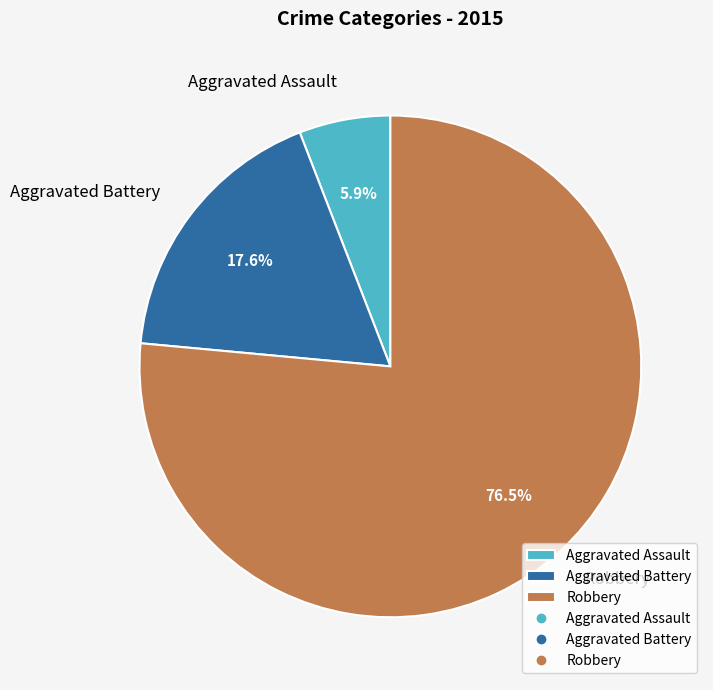

Does Aggravated Battery account for over 50% of the chart?

No